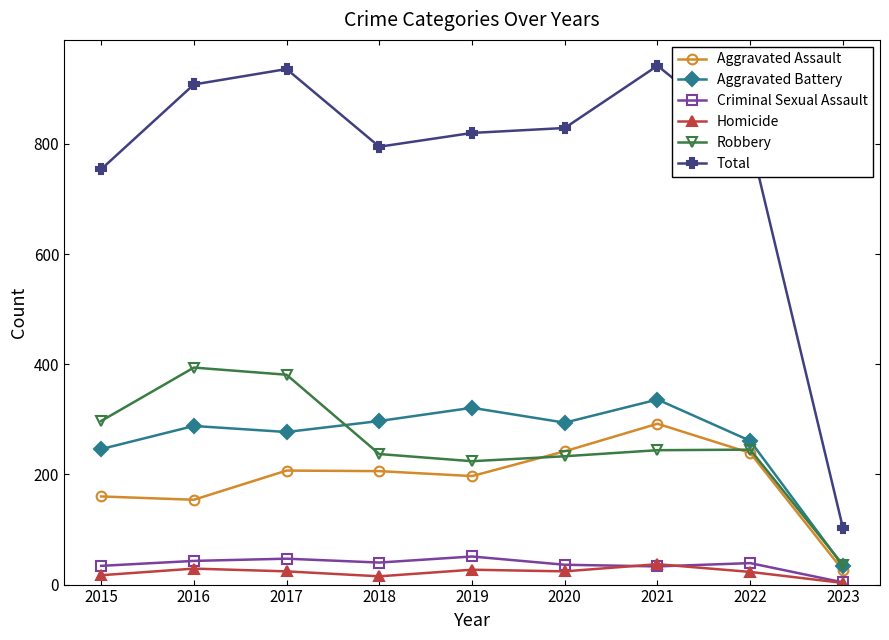

How many interior local peaks does the Total series have?

2